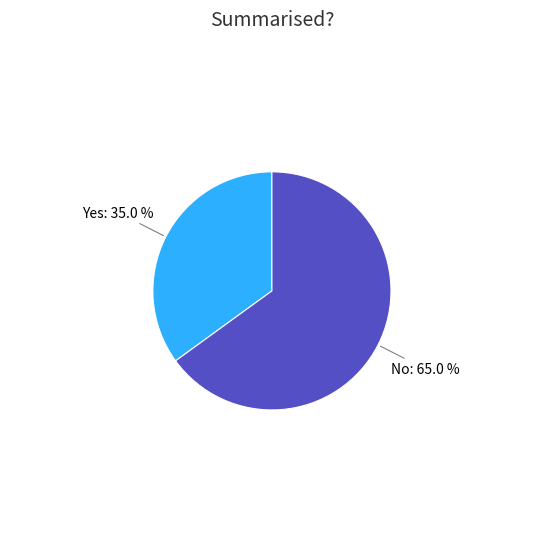

Is there any slice that represents more than half of the pie?

Yes